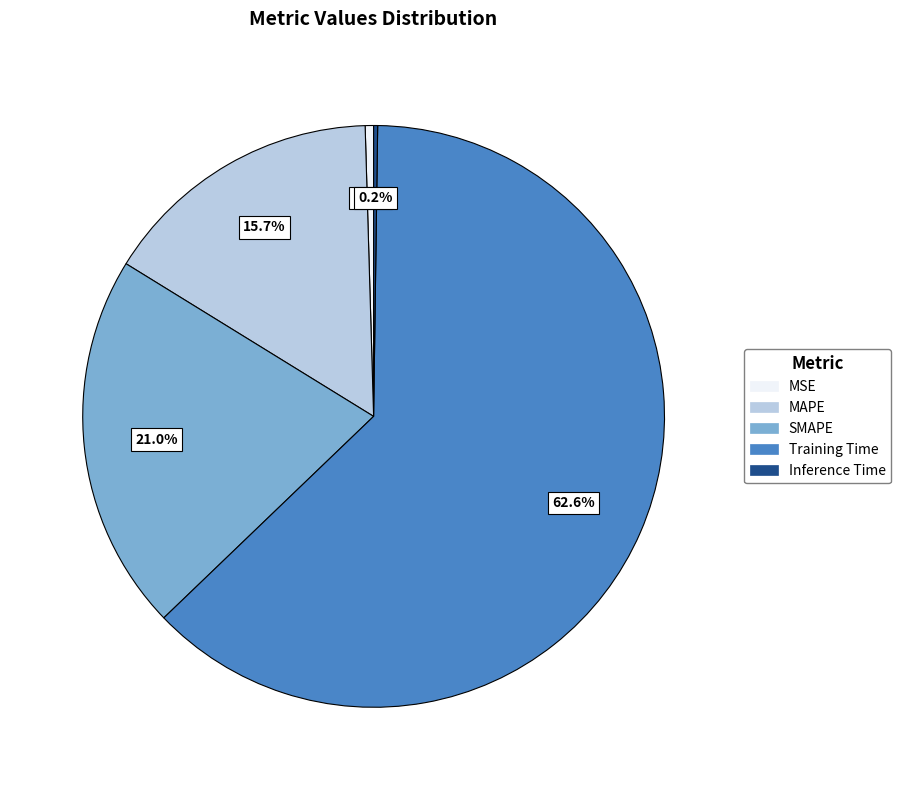

What is the largest slice in the pie chart?

Training Time